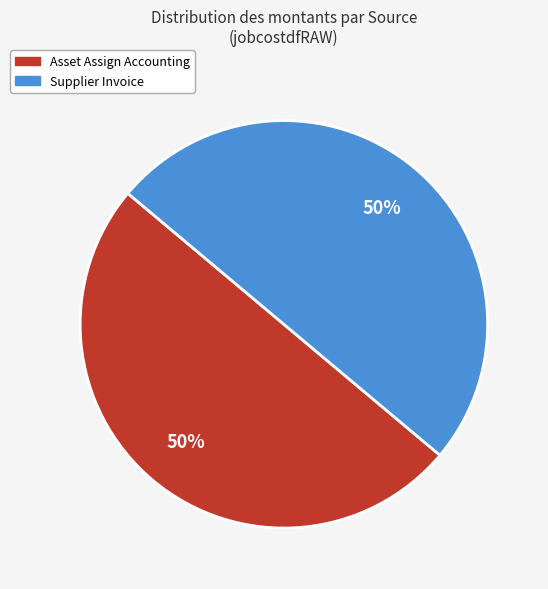

What is the largest slice in the pie chart?

Supplier Invoice